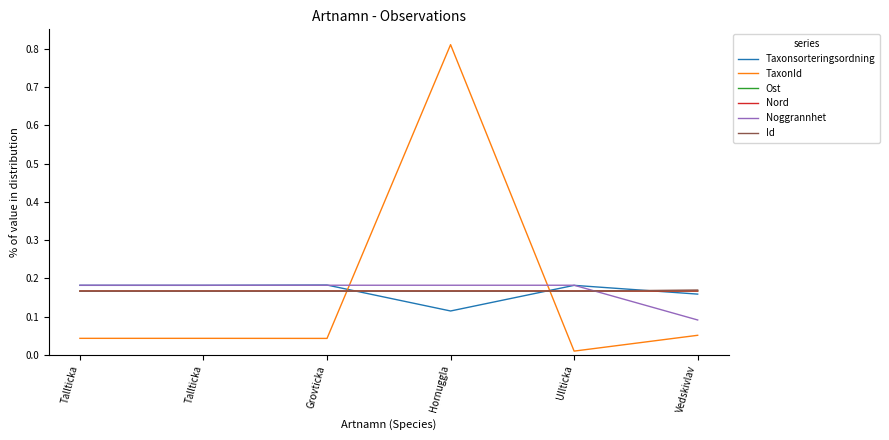

At how many categories does at least one series exceed 0?

6